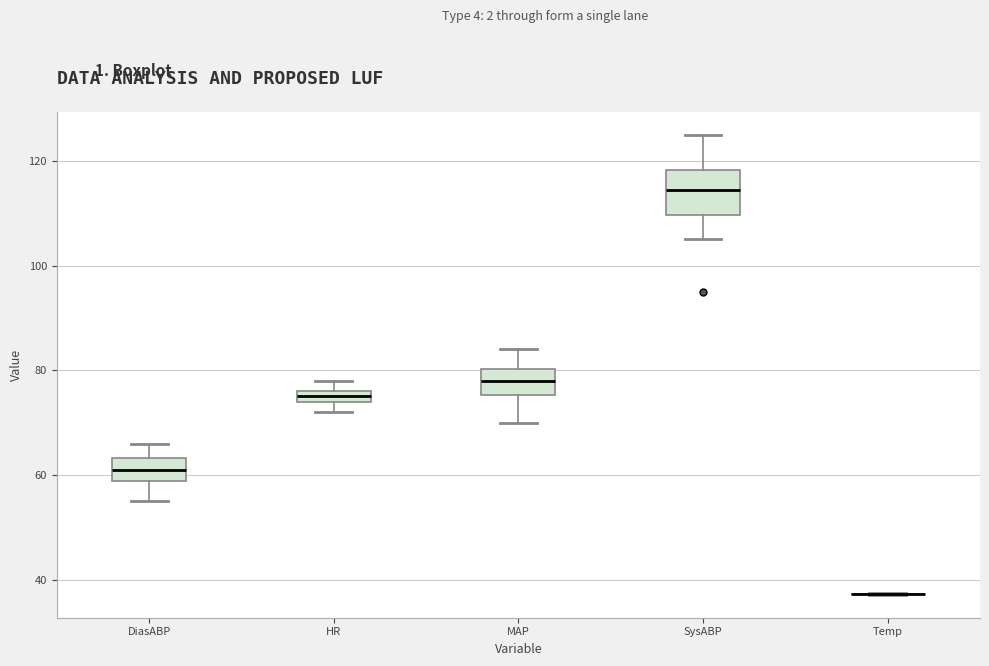

Where does the upper whisker of the box for DiasABP end on the y-axis? The values are not printed on the chart, so give them approximately, as read against the axis.

66